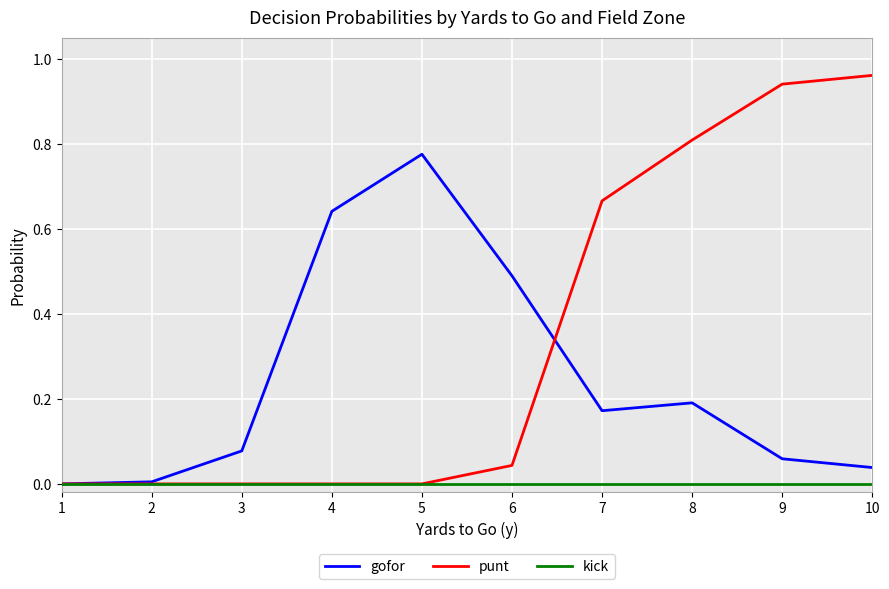

Is the value of gofor at 4 greater than the value of punt at 9?

No